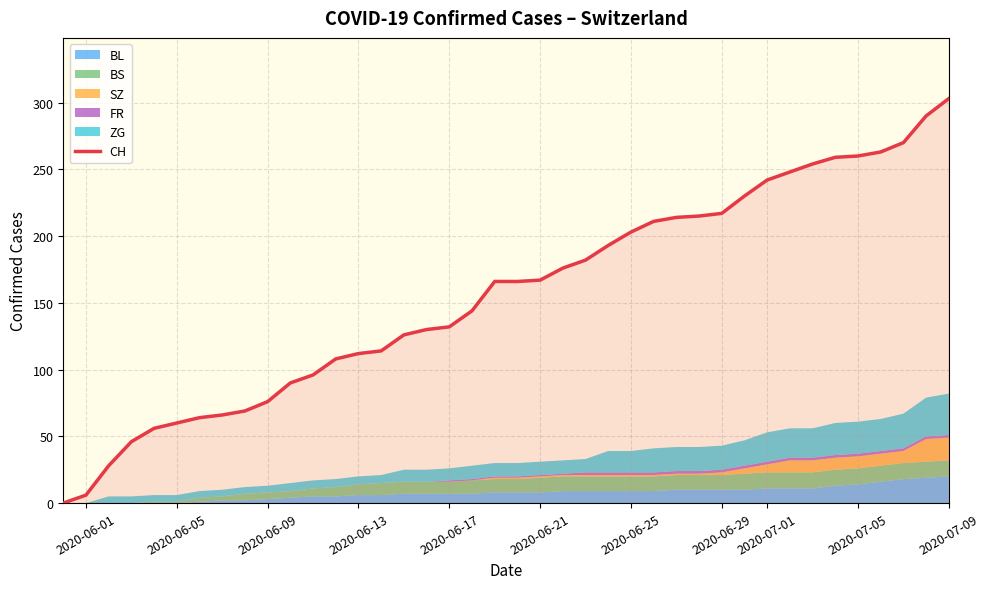

Which category has the highest value in the CH series?

2020-07-09